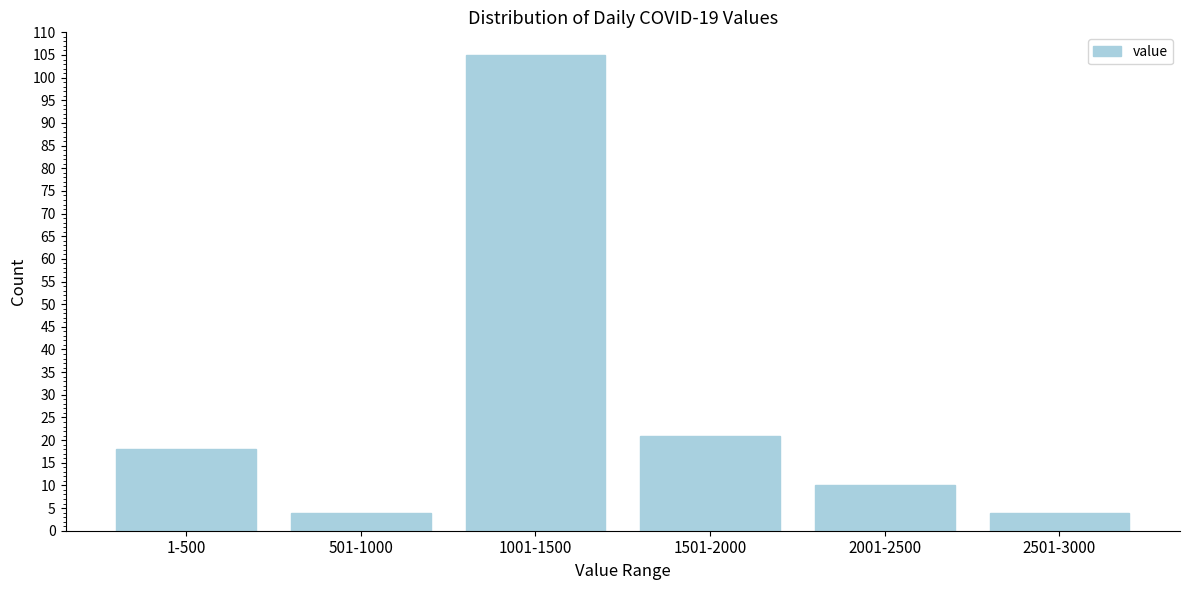

Reading left to right, what are all the values shown in this chart?

1-500=18	501-1000=4	1001-1500=105	1501-2000=21	2001-2500=10	2501-3000=4